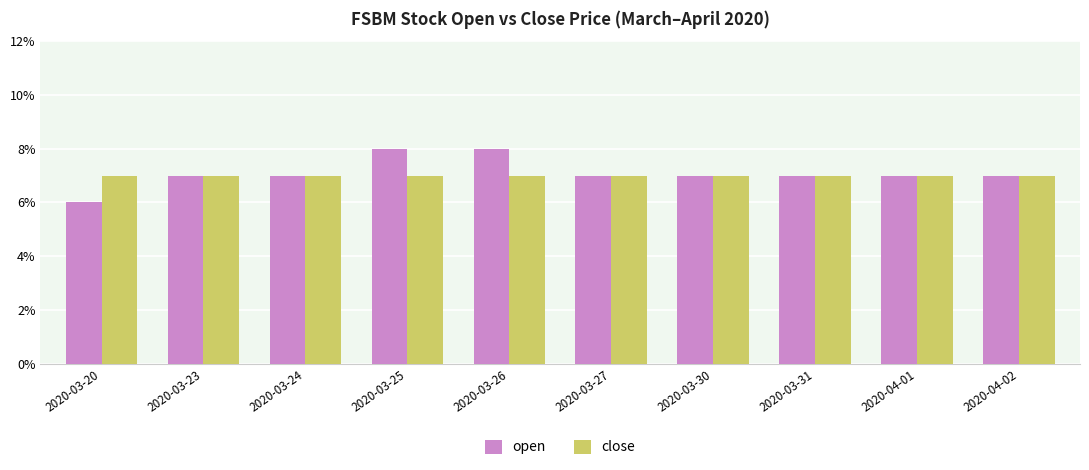

Does the chart contain any negative values?

No